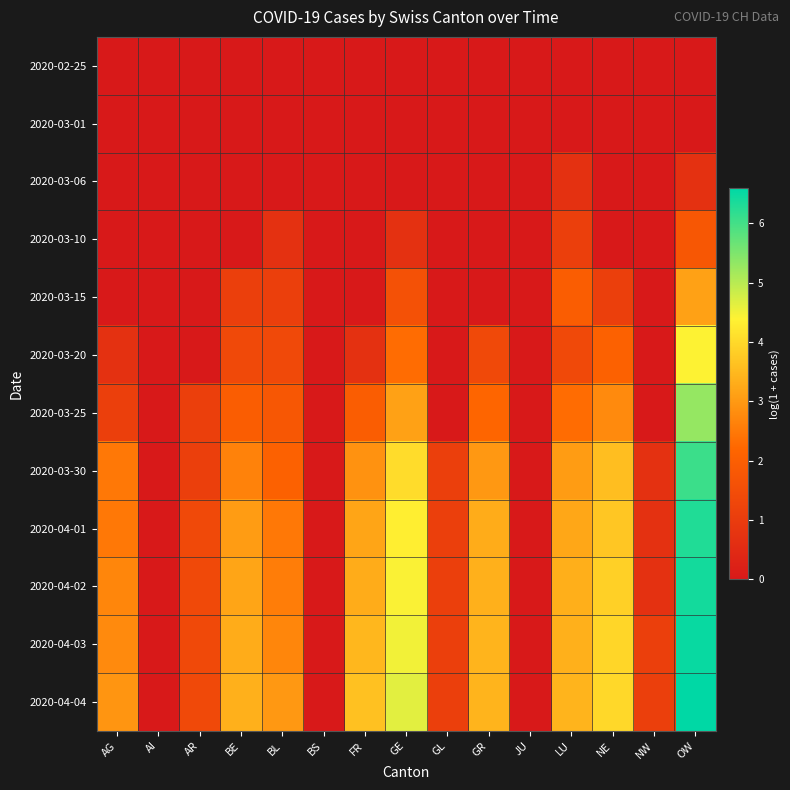

Reading left to right, transcribe all the data shown in this chart.

2020-02-25: AG=0.0	AI=0.0	AR=0.0	BE=0.0	BL=0.0	BS=0.0	FR=0.0	GE=0.0	GL=0.0	GR=0.0	JU=0.0	LU=0.0	NE=0.0	NW=0.0	OW=0.0
2020-03-01: AG=0.0	AI=0.0	AR=0.0	BE=0.0	BL=0.0	BS=0.0	FR=0.0	GE=0.0	GL=0.0	GR=0.0	JU=0.0	LU=0.0	NE=0.0	NW=0.0	OW=0.0
2020-03-06: AG=0.0	AI=0.0	AR=0.0	BE=0.0	BL=0.0	BS=0.0	FR=0.0	GE=0.0	GL=0.0	GR=0.0	JU=0.0	LU=0.7	NE=0.0	NW=0.0	OW=0.7
2020-03-10: AG=0.0	AI=0.0	AR=0.0	BE=0.0	BL=0.7	BS=0.0	FR=0.0	GE=0.7	GL=0.0	GR=0.0	JU=0.0	LU=1.1	NE=0.0	NW=0.0	OW=1.8
2020-03-15: AG=0.0	AI=0.0	AR=0.0	BE=1.1	BL=1.1	BS=0.0	FR=0.0	GE=1.6	GL=0.0	GR=0.0	JU=0.0	LU=1.9	NE=1.1	NW=0.0	OW=3.1
2020-03-20: AG=0.7	AI=0.0	AR=0.0	BE=1.4	BL=1.4	BS=0.0	FR=0.7	GE=2.3	GL=0.0	GR=1.4	JU=0.0	LU=1.4	NE=2.1	NW=0.0	OW=4.4
2020-03-25: AG=1.1	AI=0.0	AR=1.1	BE=1.9	BL=1.8	BS=0.0	FR=1.9	GE=3.1	GL=0.0	GR=2.2	JU=0.0	LU=2.3	NE=2.8	NW=0.0	OW=5.3
2020-03-30: AG=2.5	AI=0.0	AR=1.1	BE=2.6	BL=2.1	BS=0.0	FR=2.9	GE=4.0	GL=1.1	GR=3.0	JU=0.0	LU=3.0	NE=3.6	NW=0.7	OW=6.1
2020-04-01: AG=2.5	AI=0.0	AR=1.4	BE=3.0	BL=2.5	BS=0.0	FR=3.2	GE=4.3	GL=1.1	GR=3.3	JU=0.0	LU=3.2	NE=3.7	NW=0.7	OW=6.3
2020-04-02: AG=2.7	AI=0.0	AR=1.4	BE=3.2	BL=2.6	BS=0.0	FR=3.3	GE=4.4	GL=1.1	GR=3.4	JU=0.0	LU=3.3	NE=3.9	NW=0.7	OW=6.4
2020-04-03: AG=2.8	AI=0.0	AR=1.4	BE=3.3	BL=2.7	BS=0.0	FR=3.5	GE=4.5	GL=1.1	GR=3.4	JU=0.0	LU=3.4	NE=4.0	NW=1.1	OW=6.5
2020-04-04: AG=2.9	AI=0.0	AR=1.4	BE=3.4	BL=3.0	BS=0.0	FR=3.6	GE=4.6	GL=1.1	GR=3.4	JU=0.0	LU=3.4	NE=4.0	NW=1.1	OW=6.6